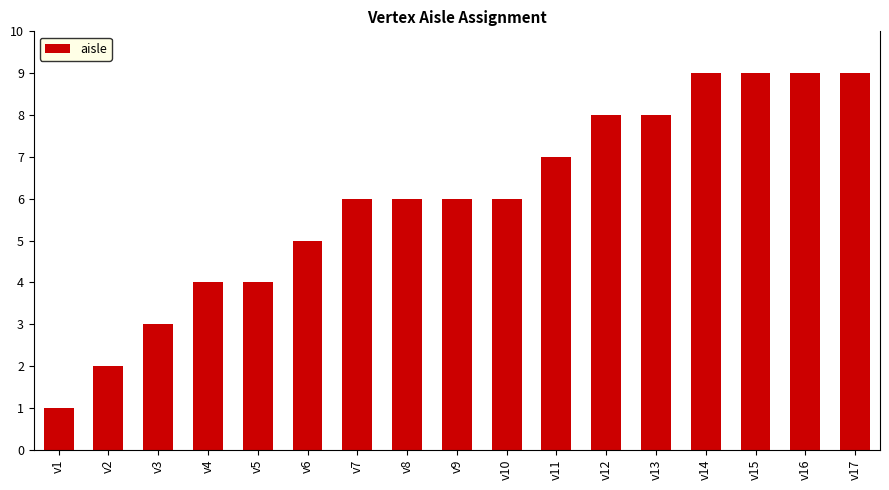

What is the minimum value shown in the chart?

1